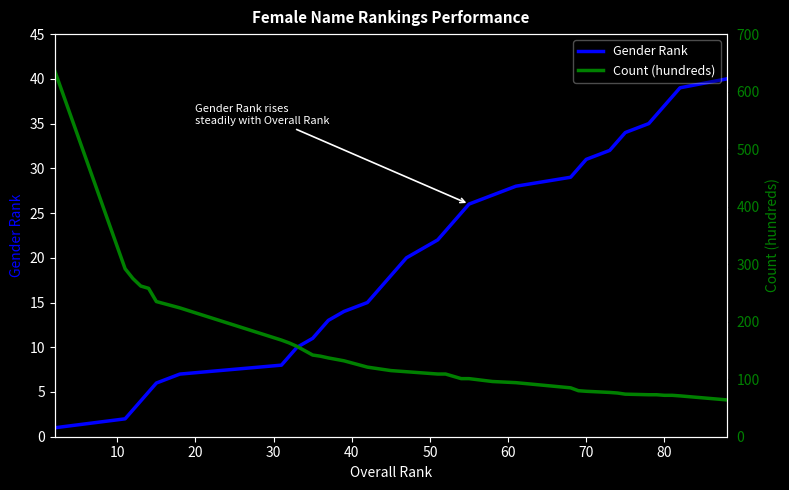

What are all the series names shown in the legend?

Gender Rank, Count (hundreds)